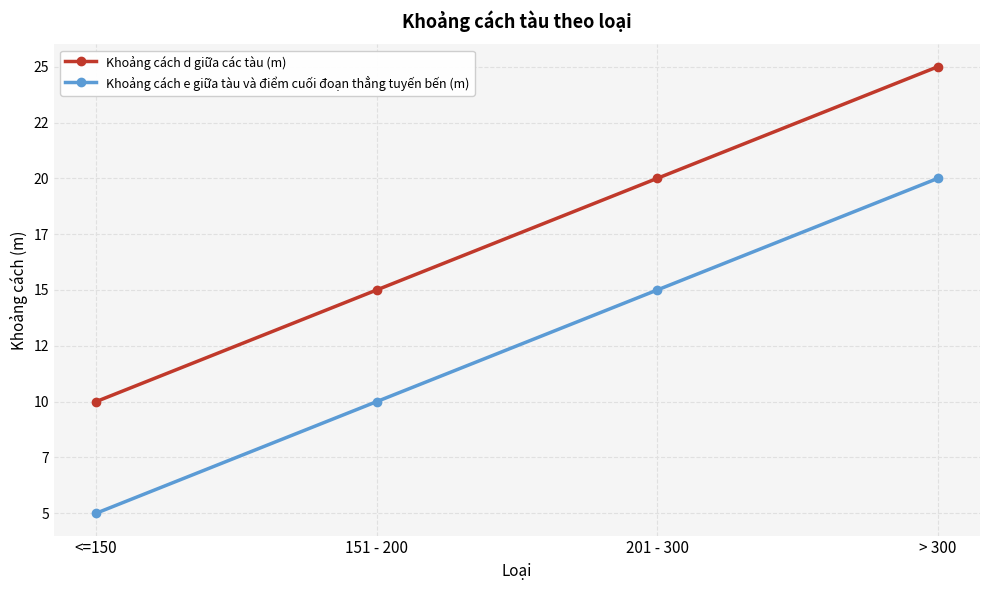

Is this an area chart (filled region under the line)?

No